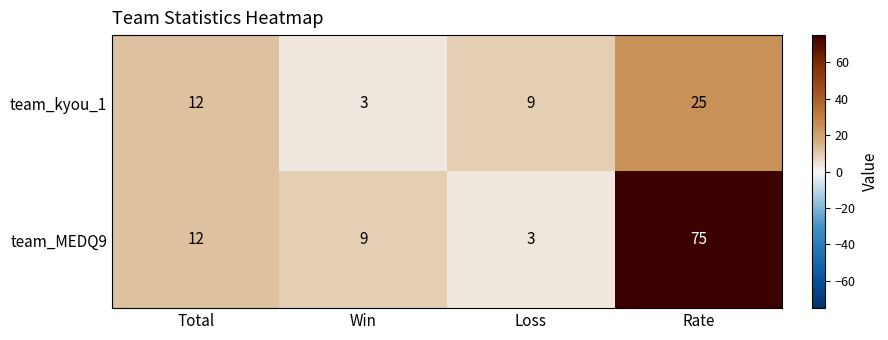

What is the spread (max minus min) of values at Win?

6